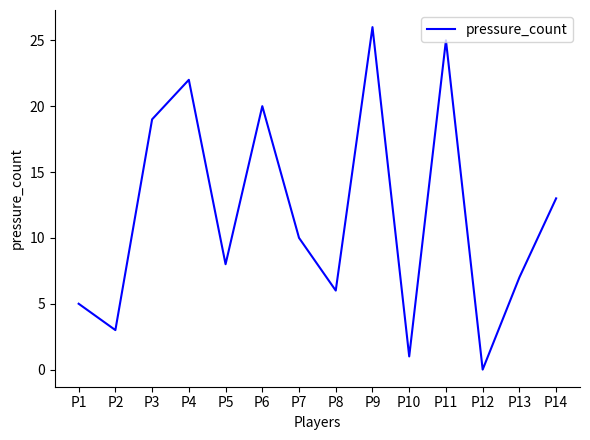

Reading left to right, extract all data points from this chart.

5	3	19	22	8	20	10	6	26	1	25	0	7	13